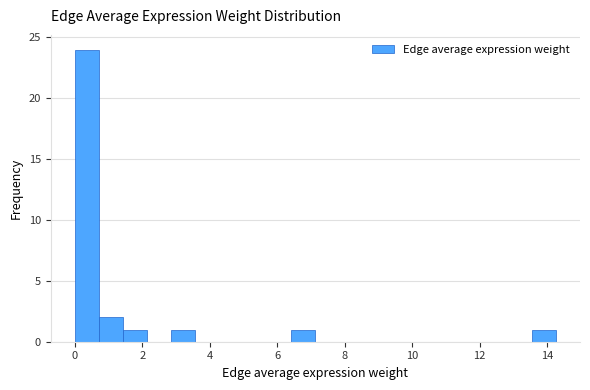

Read against the x-axis, roughly where is the centre of the tallest bar?

0.4